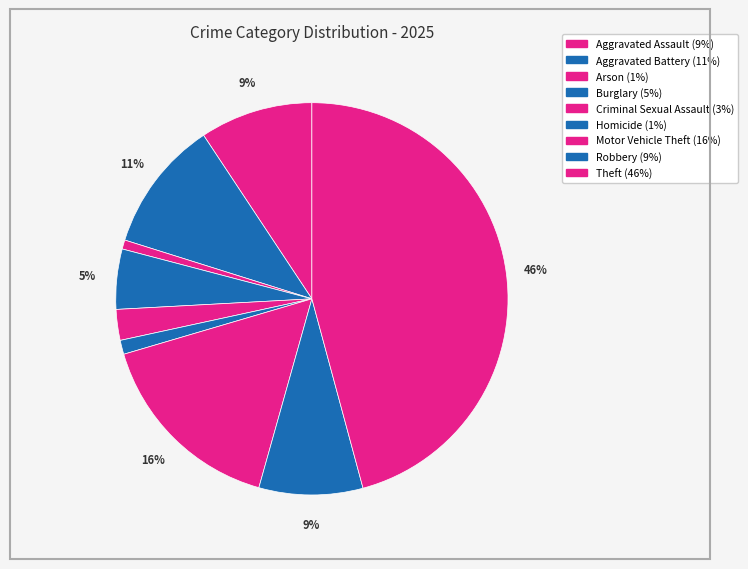

To the nearest percent, what is the average slice percentage?

11%